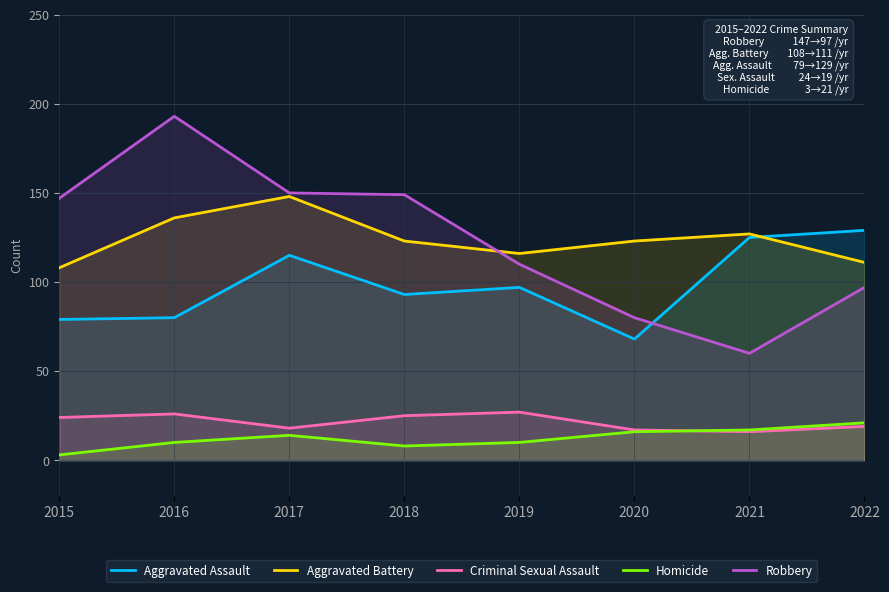

Rank the series at 2016 from highest to lowest value.

Robbery, Aggravated Battery, Aggravated Assault, Criminal Sexual Assault, Homicide